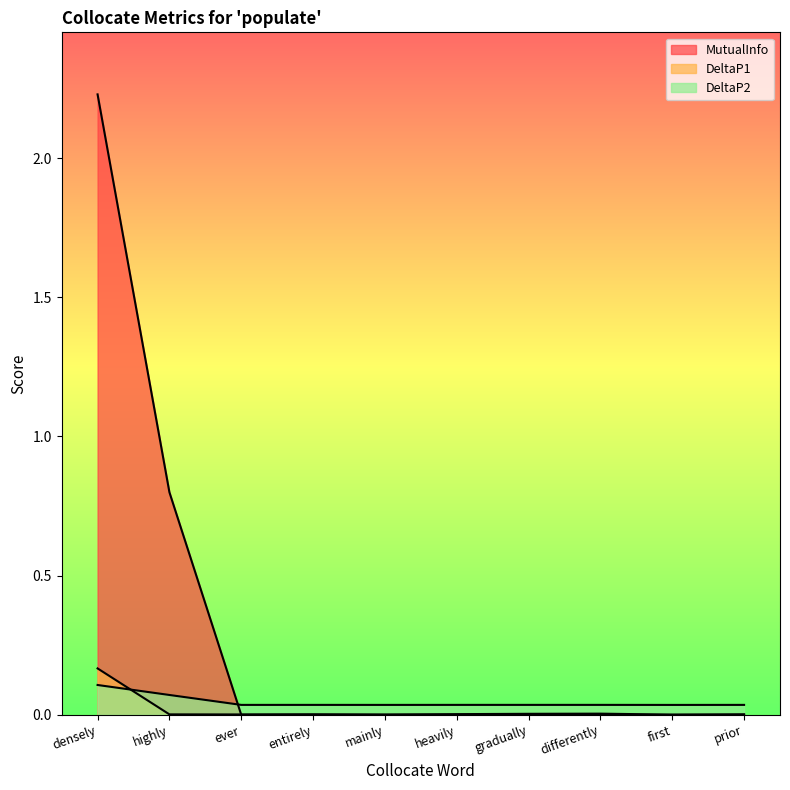

Where do MutualInfo and DeltaP1 first cross each other?

highly and ever